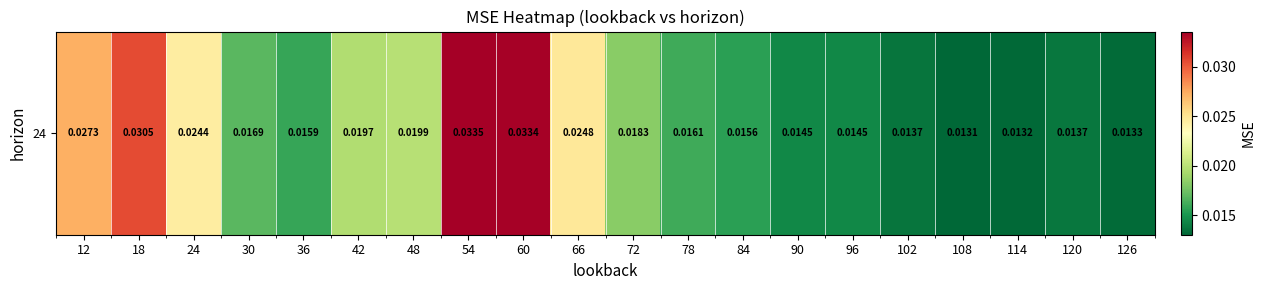

True or false: the data shows 0.0 at 126.

True